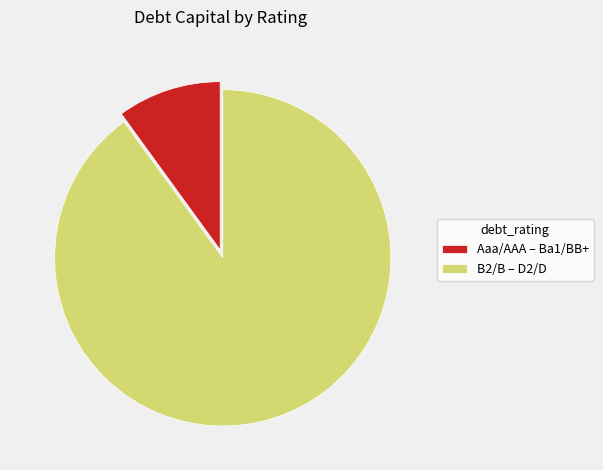

Combined, do B2/B – D2/D and Aaa/AAA – Ba1/BB+ account for over 50%?

Yes